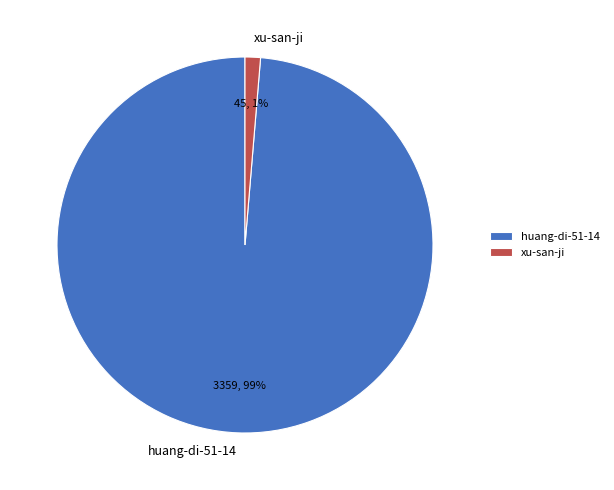

Which has a higher value, huang-di-51-14 or xu-san-ji?

huang-di-51-14